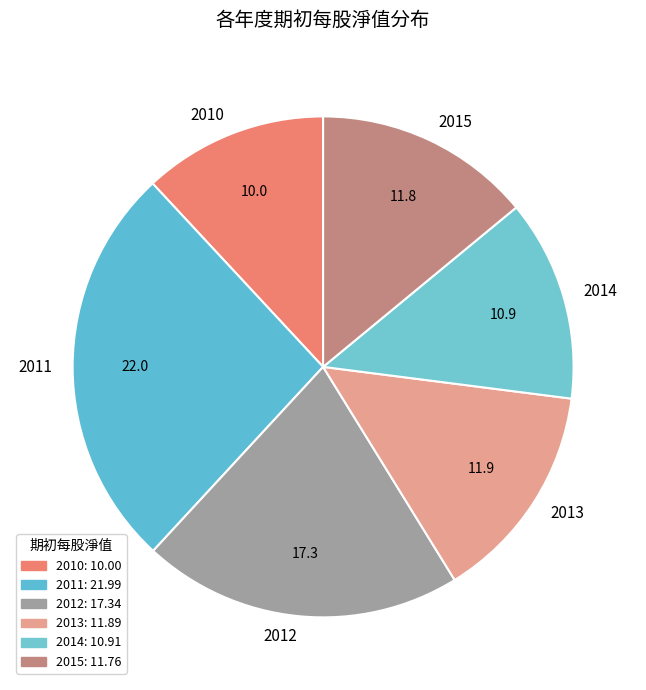

How many slices are in this pie chart?

6